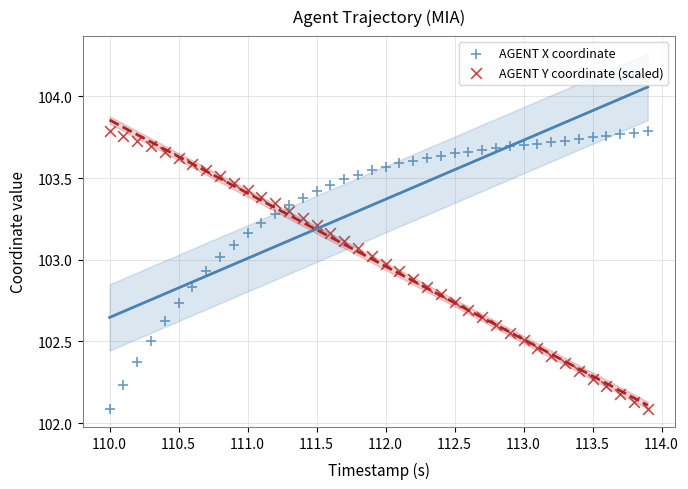

What is the X range (max minus min) for the scatter plot?

3.9